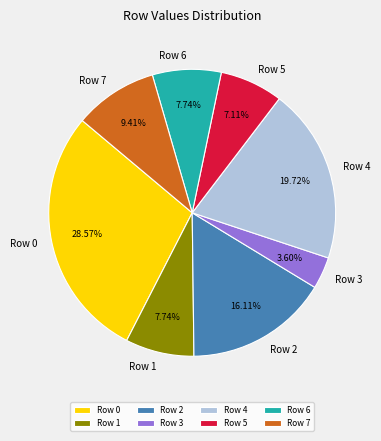

Does Row 0 account for over 50% of the chart?

No